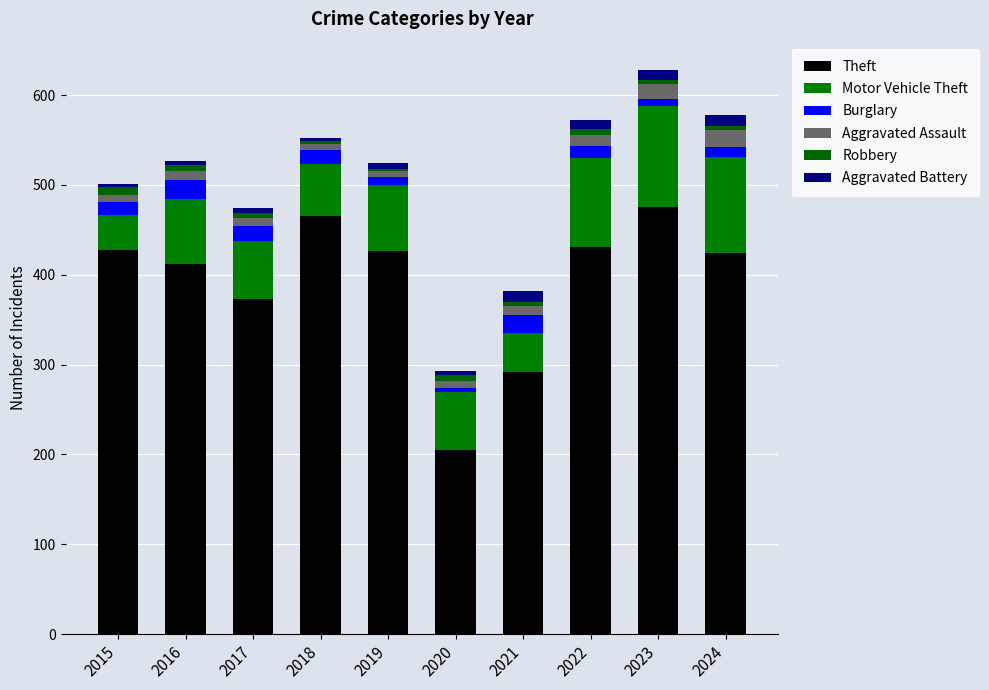

How many distinct data groups are displayed?

6